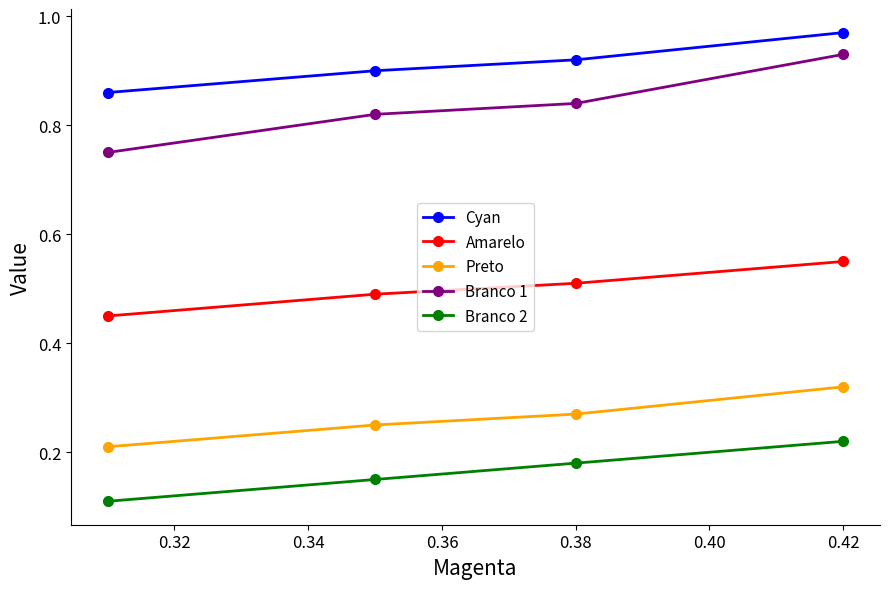

At how many categories does at least one series exceed 0?

4